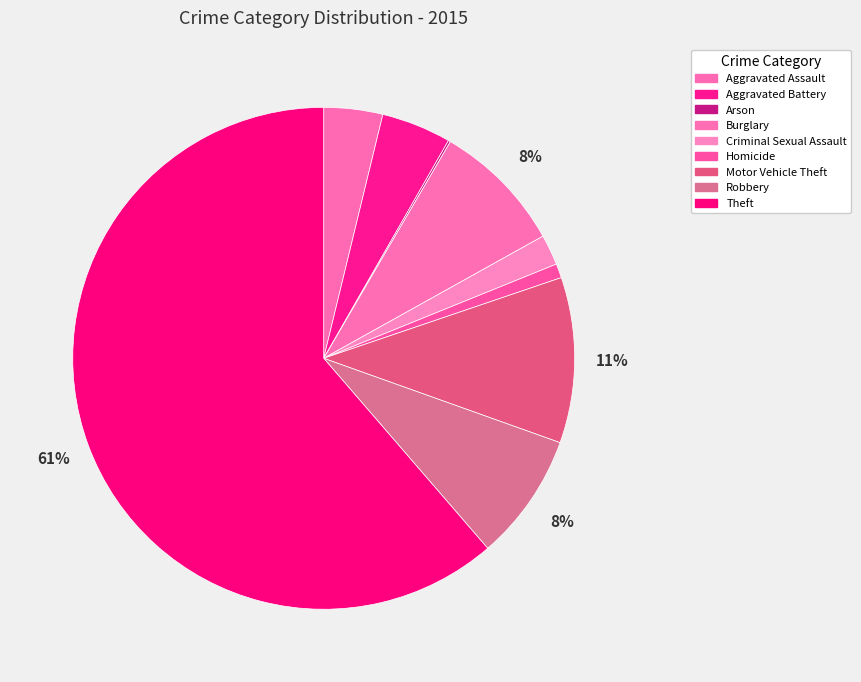

To the nearest percent, what percentage of the pie is Burglary?

8%